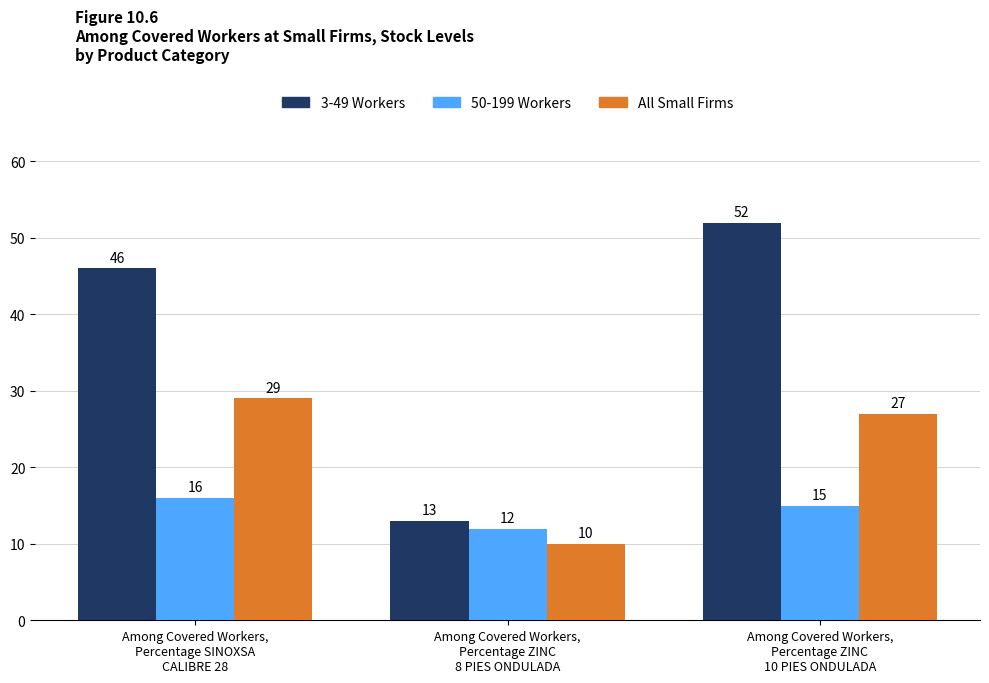

Which series has the largest total across all categories?

3-49 Workers